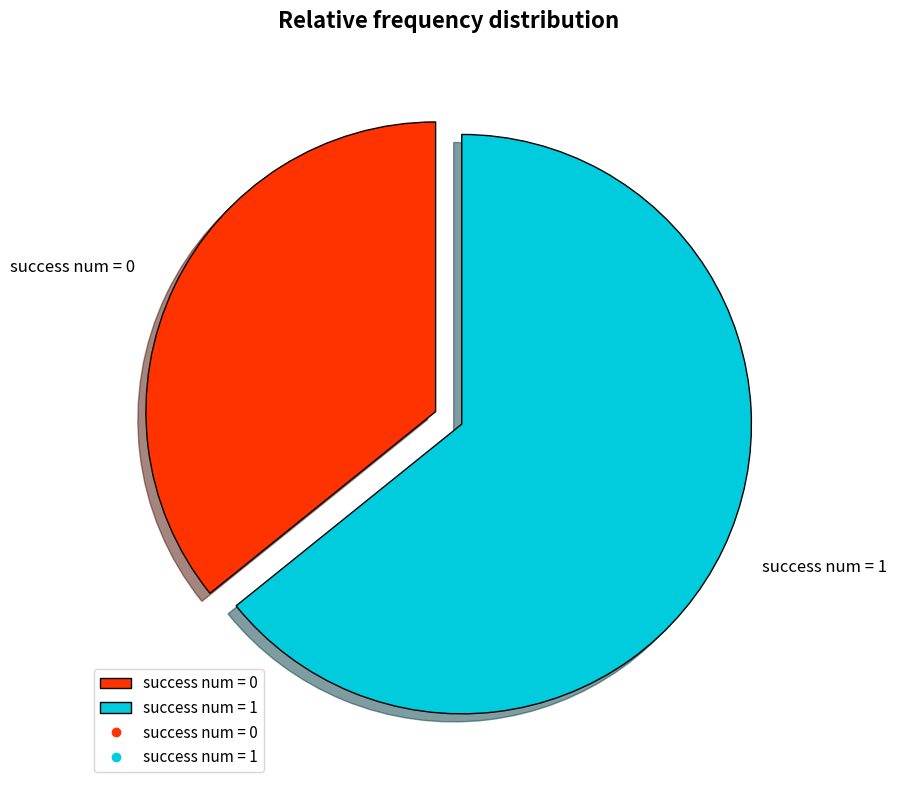

How many slices are in this pie chart?

2